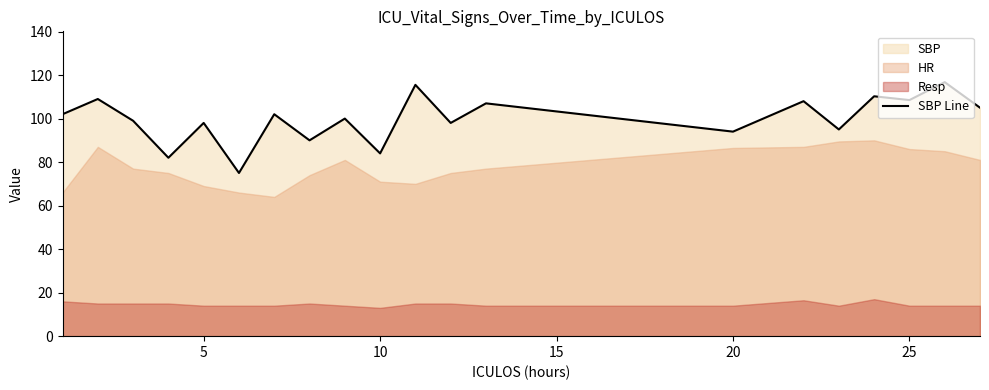

How many data points does each series have?

20